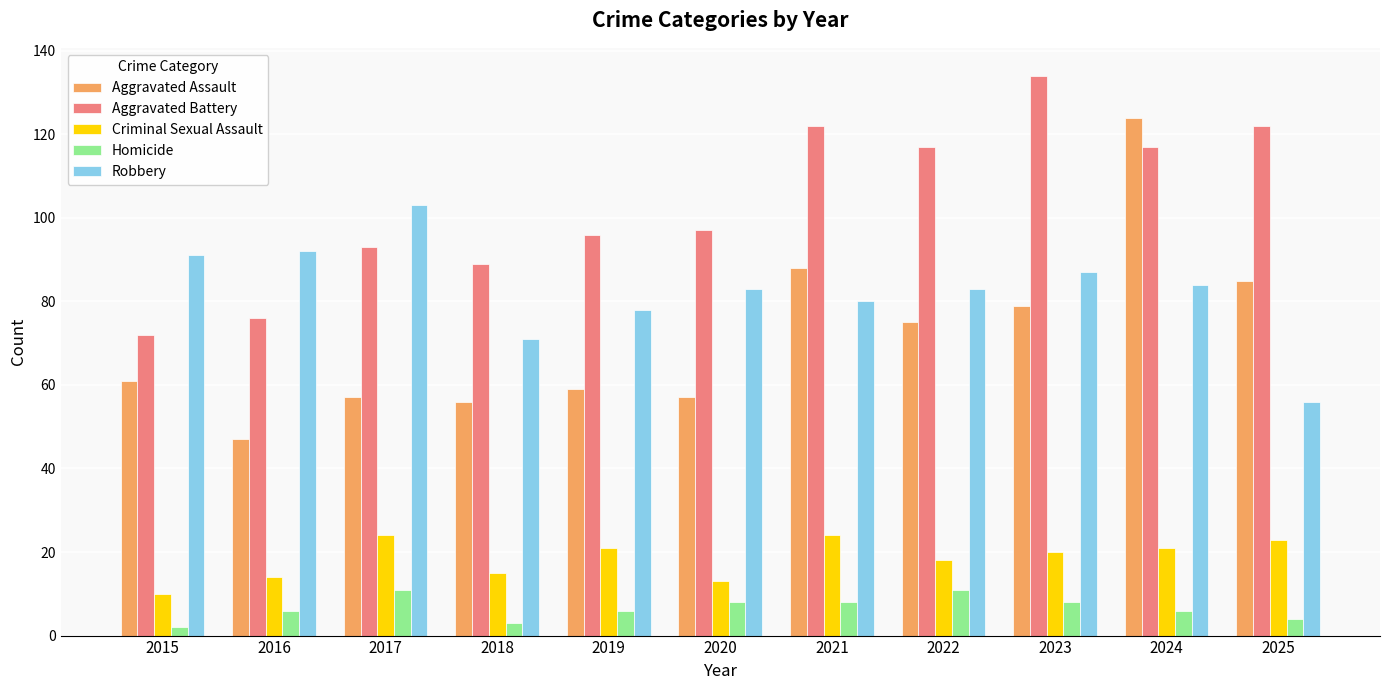

How many bars are there in total?

55